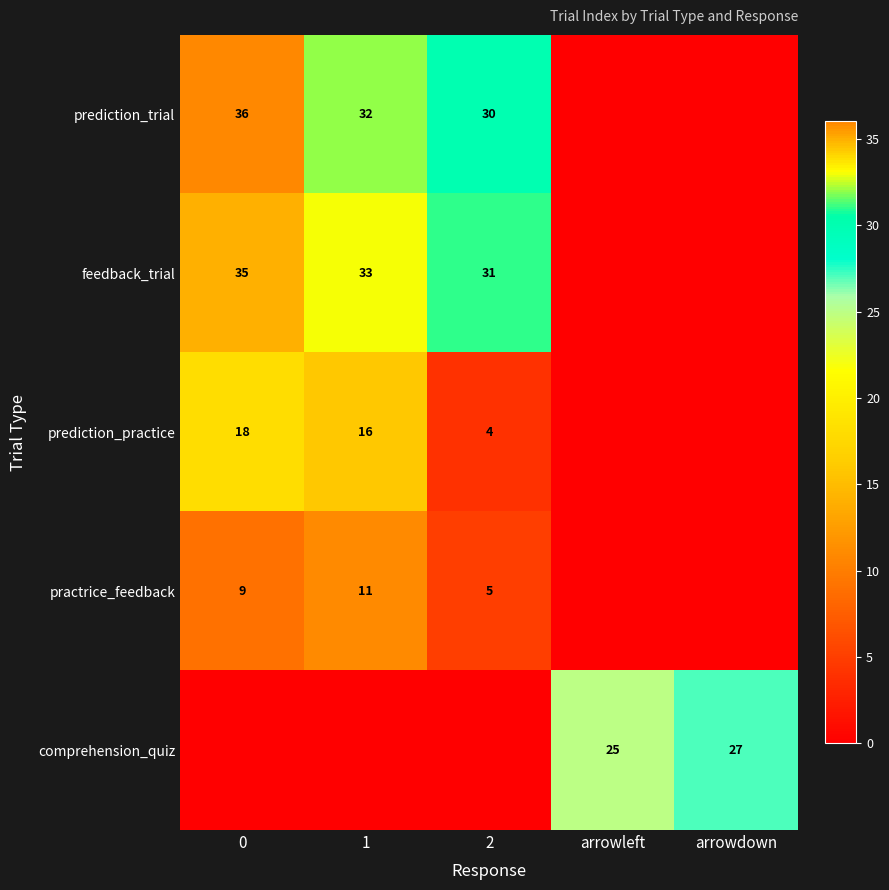

How many data points does each series have?

5